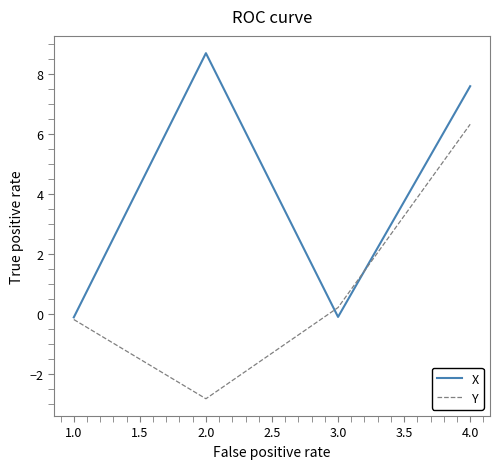

Rank the series by their maximum value, from lowest to highest.

Y, X